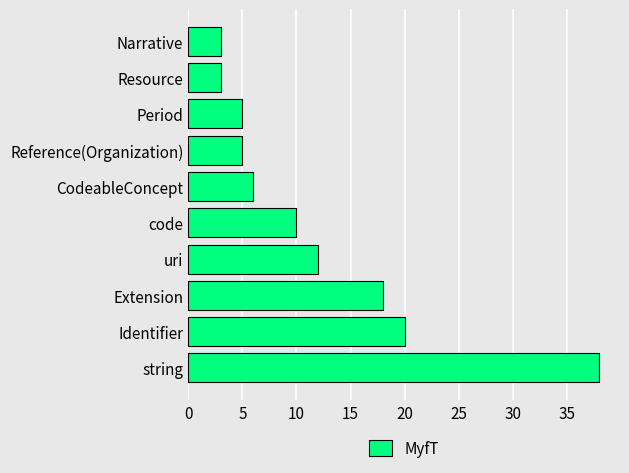

Reading bottom to top, extract all data points from this chart.

38	20	18	12	10	6	5	5	3	3